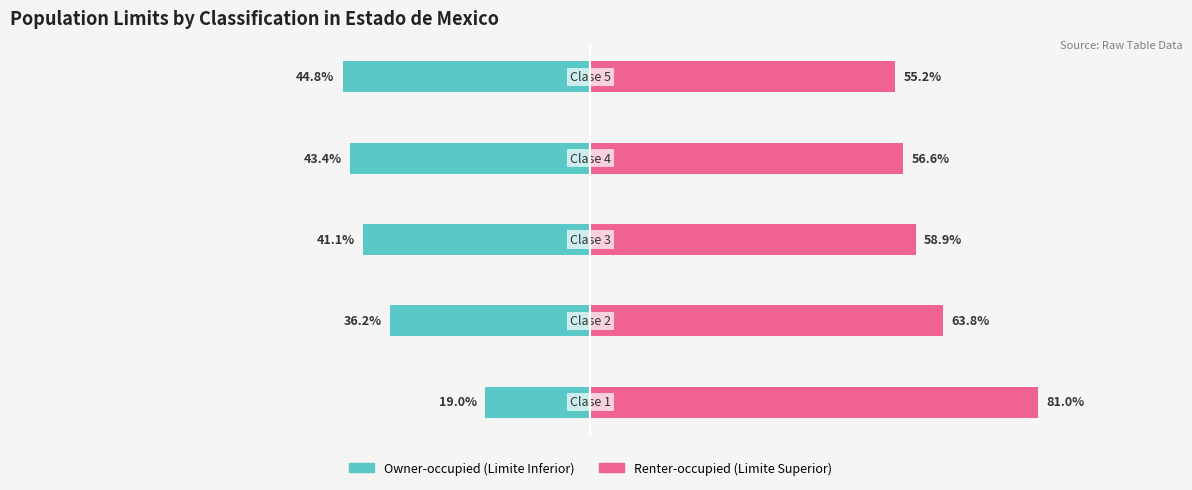

What is the value of the Renter-occupied (Limite Superior) bar at the 4th from the left?

56.6